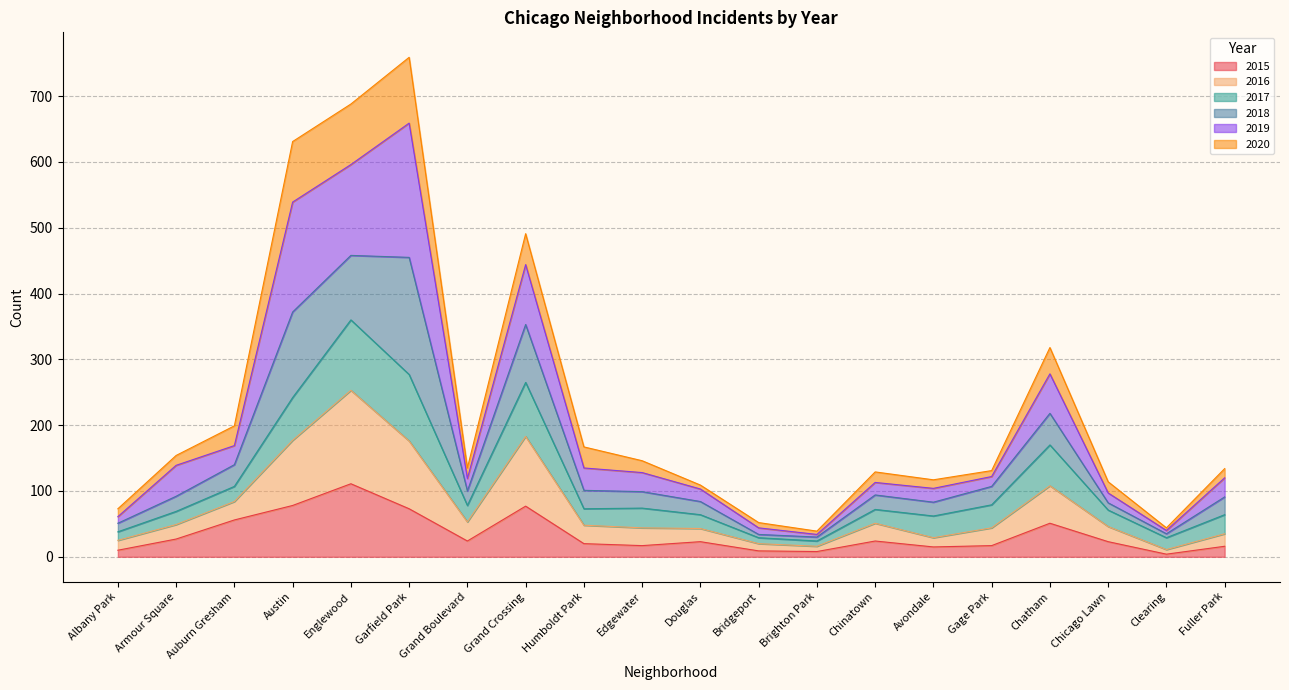

At how many categories does at least one series exceed 463?

4